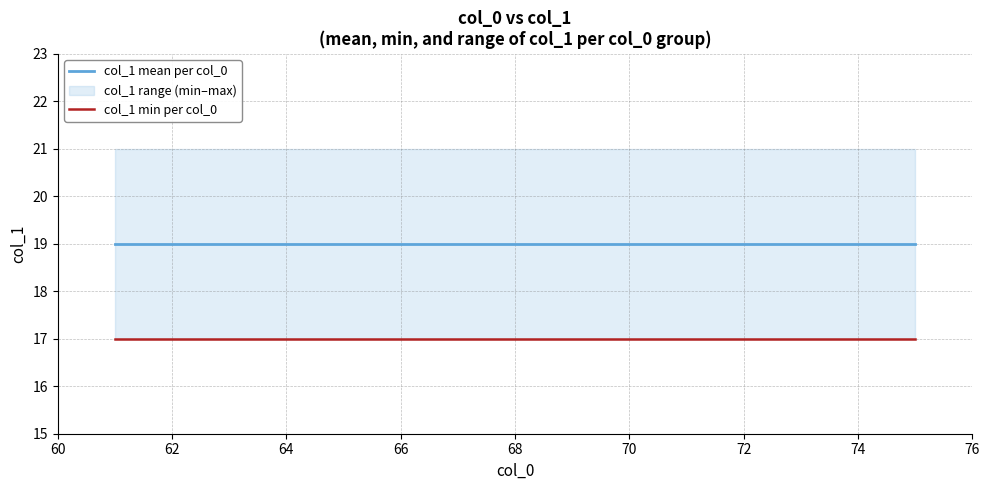

At how many categories does at least one series exceed 17?

15